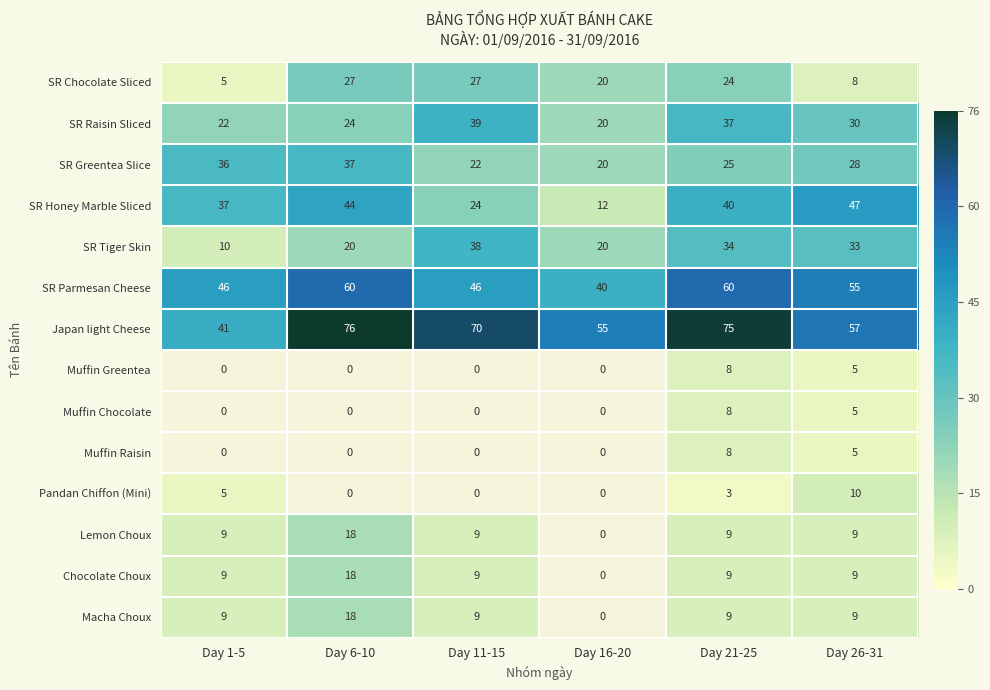

What is the minimum value shown in the chart?

3.0